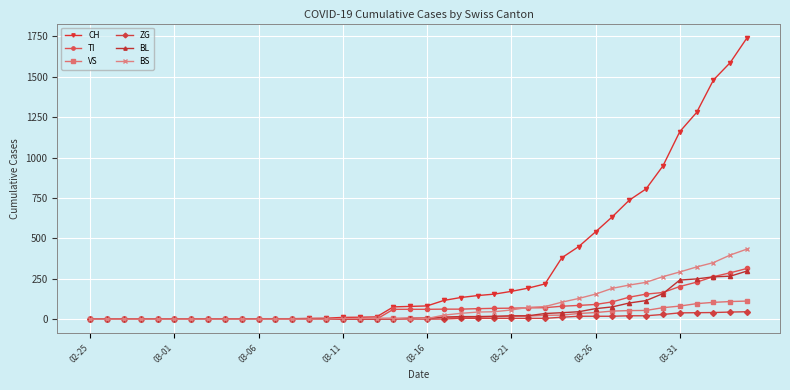

Which series has the largest range (max minus min)?

CH